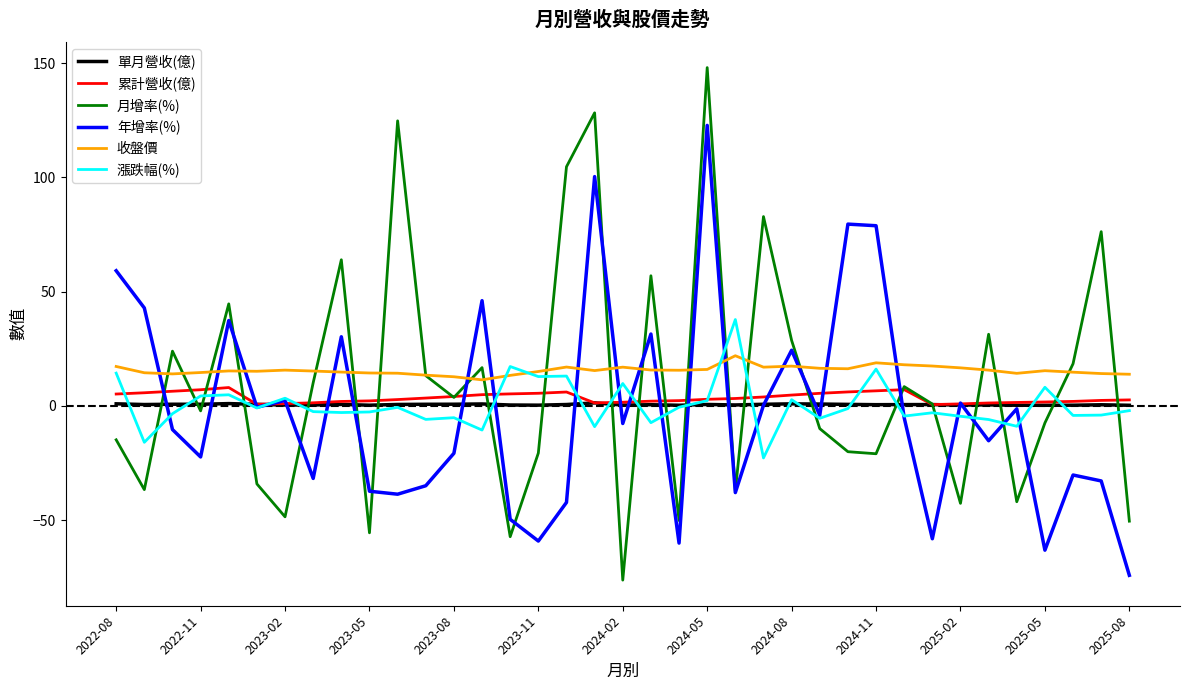

True or false: 單月營收(億) and 收盤價 cross at least once.

False